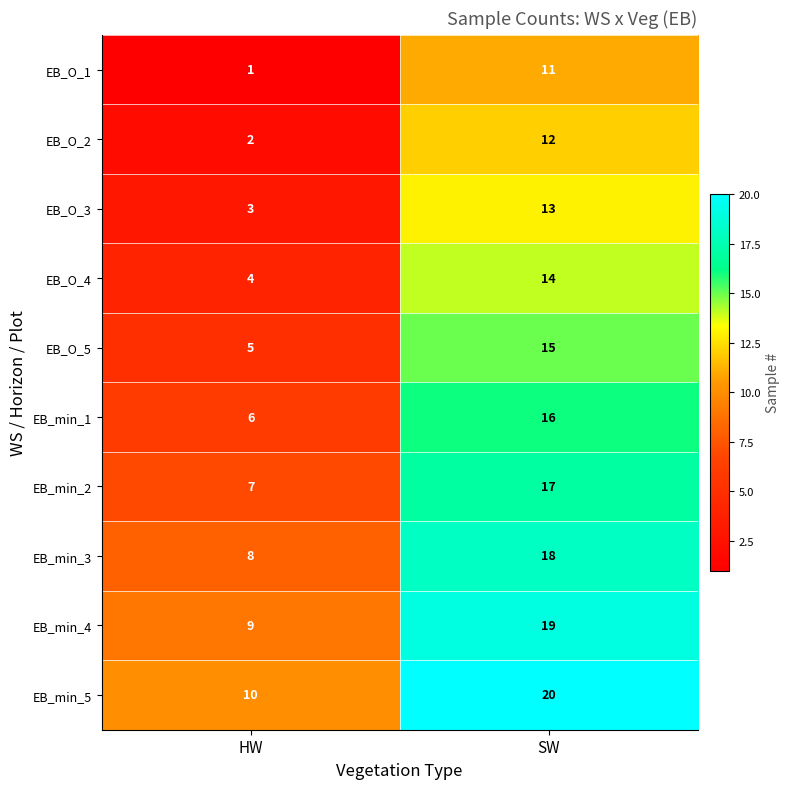

Reading right to left, what are all the values shown in this chart?

EB_O_1: 11	1
EB_O_2: 12	2
EB_O_3: 13	3
EB_O_4: 14	4
EB_O_5: 15	5
EB_min_1: 16	6
EB_min_2: 17	7
EB_min_3: 18	8
EB_min_4: 19	9
EB_min_5: 20	10